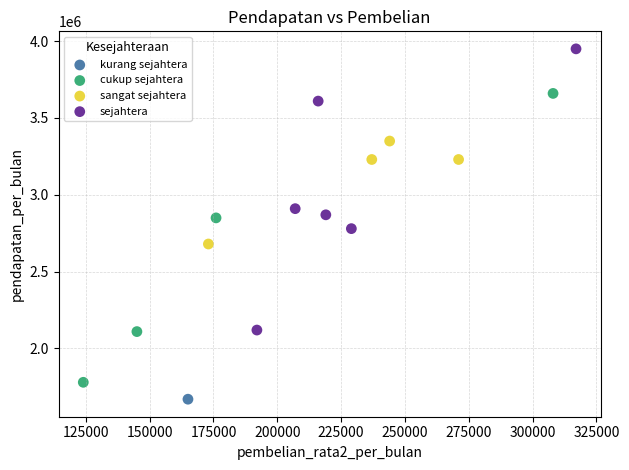

Which series contains the highest Y value?

sejahtera